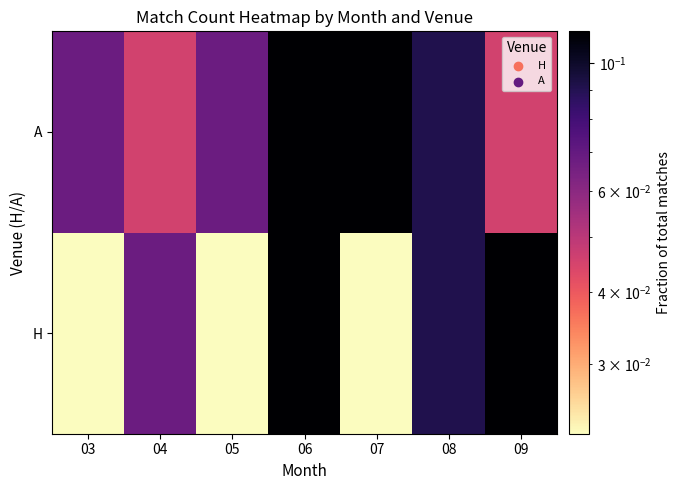

What is the greatest value displayed?

0.1